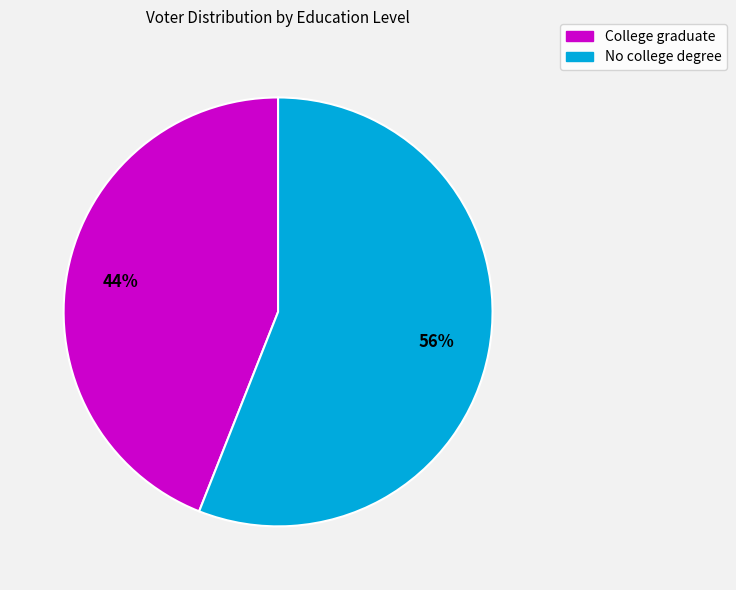

Which category has the smallest portion of the pie?

College graduate